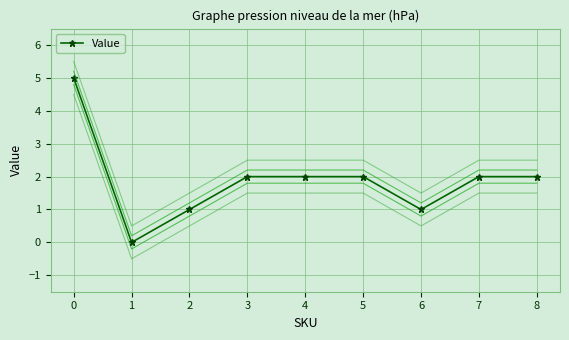

Count the number of data series in this chart.

1